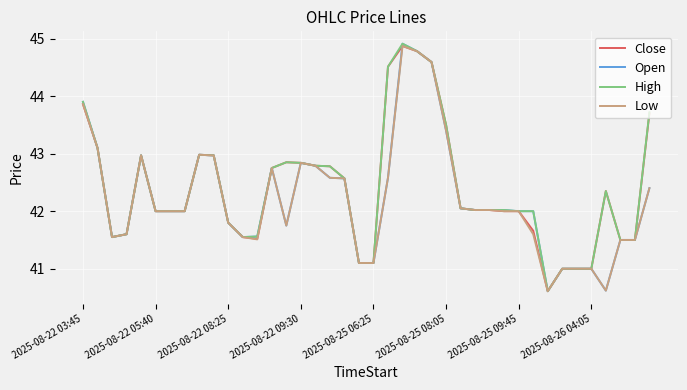

What is the maximum value shown in the chart?

44.9